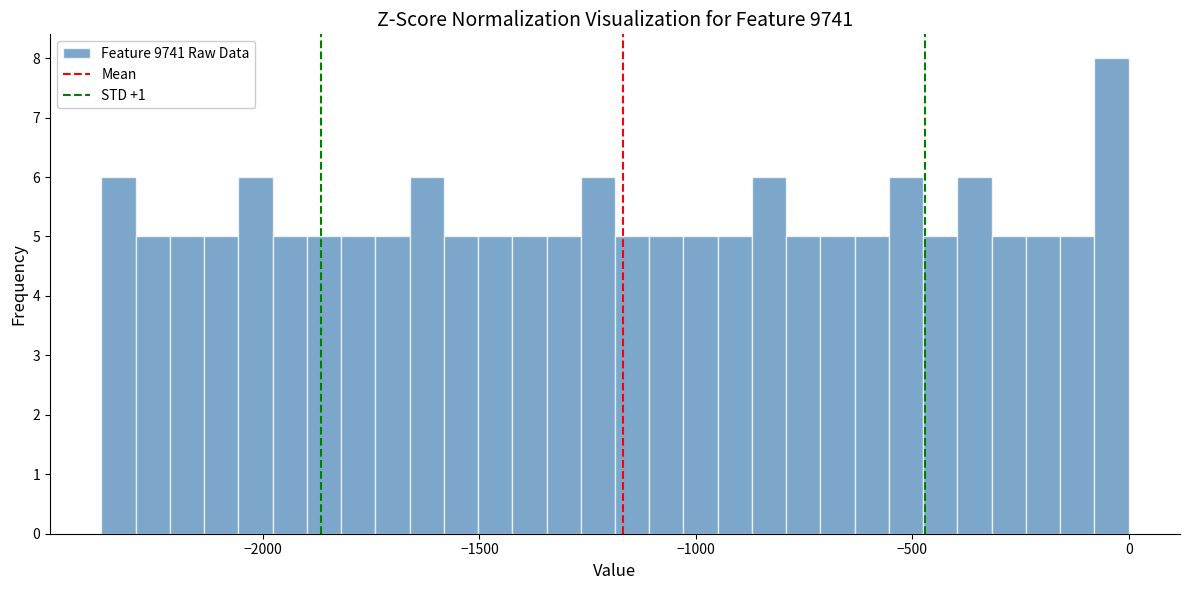

Around what value on the x-axis is the tallest bar? Give the approximate position of its centre, as read against the axis.

-50